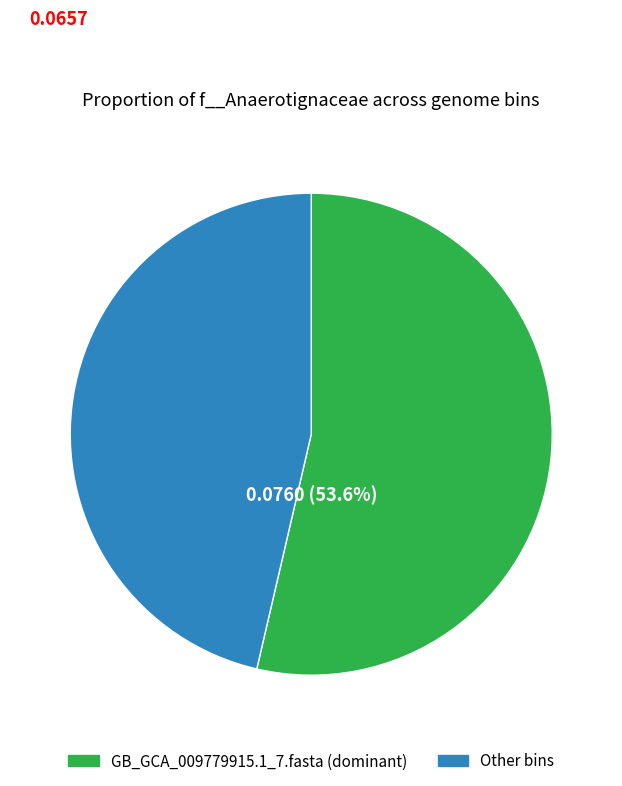

Is there a majority slice in this chart?

Yes